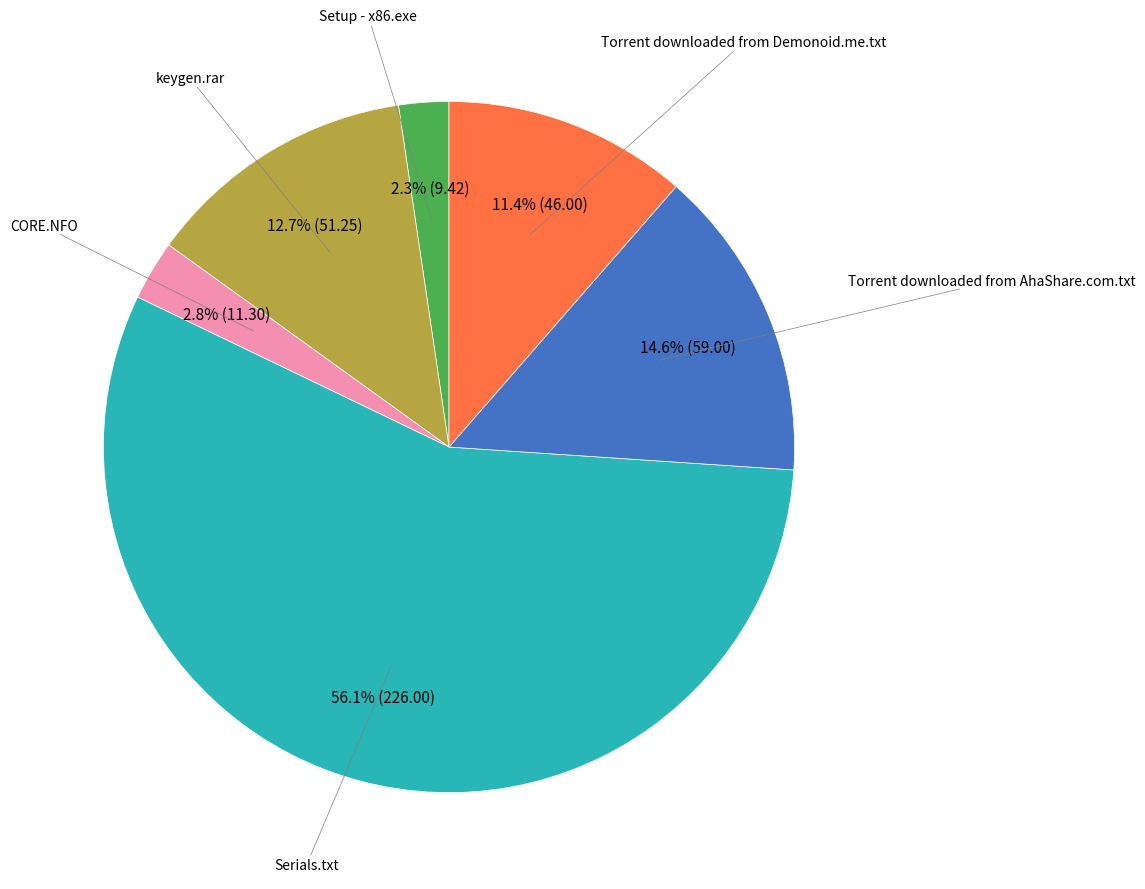

Is there a majority slice in this chart?

Yes